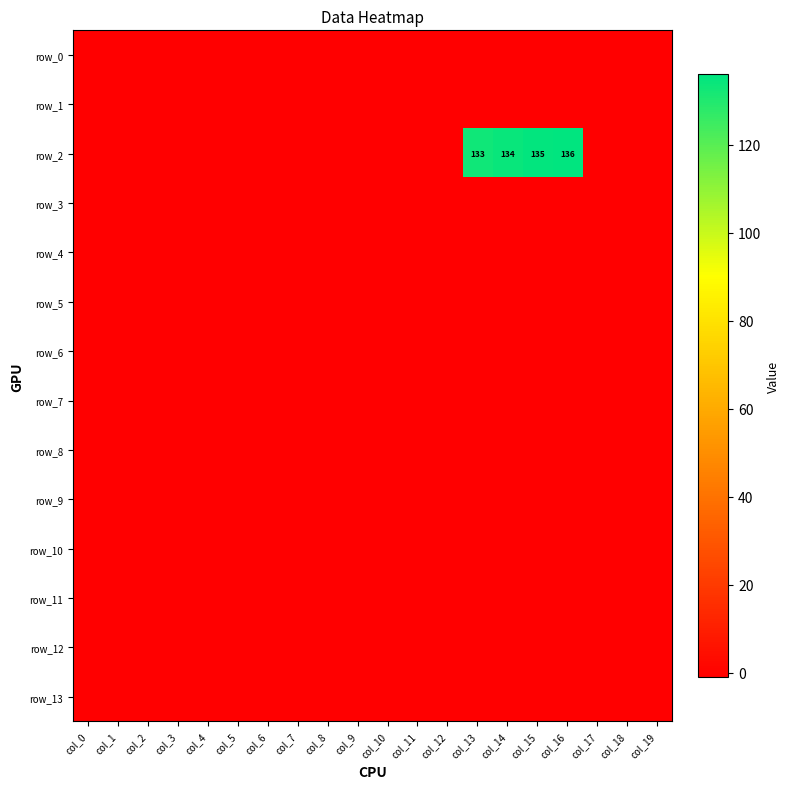

List the series in order of their peak value, highest first.

row_2, row_0, row_1, row_3, row_4, row_5, row_6, row_7, row_8, row_9, row_10, row_11, row_12, row_13